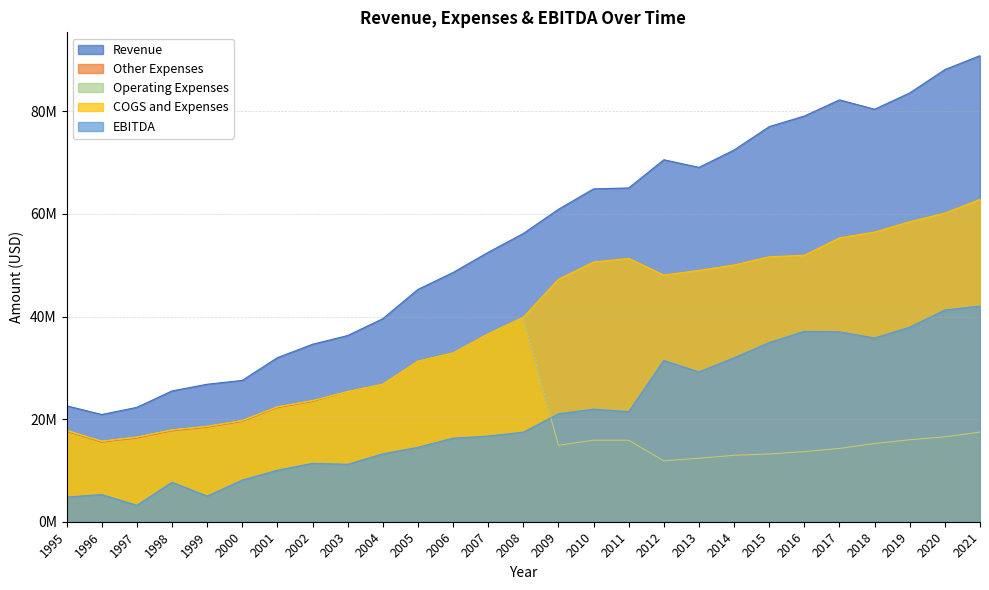

True or false: COGS and Expenses and Revenue cross at least once.

False